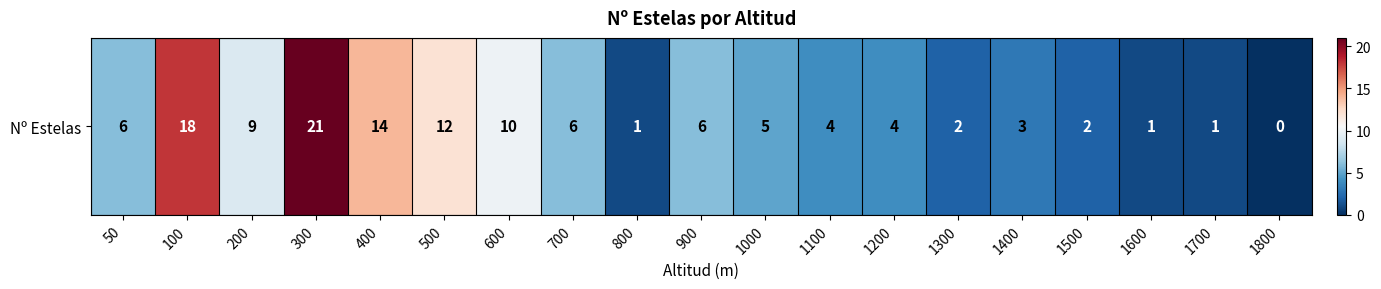

What is the average value?

7